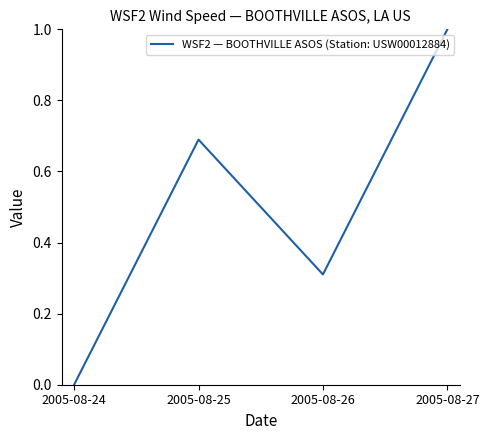

Count the values in the range 0 to 1.

4